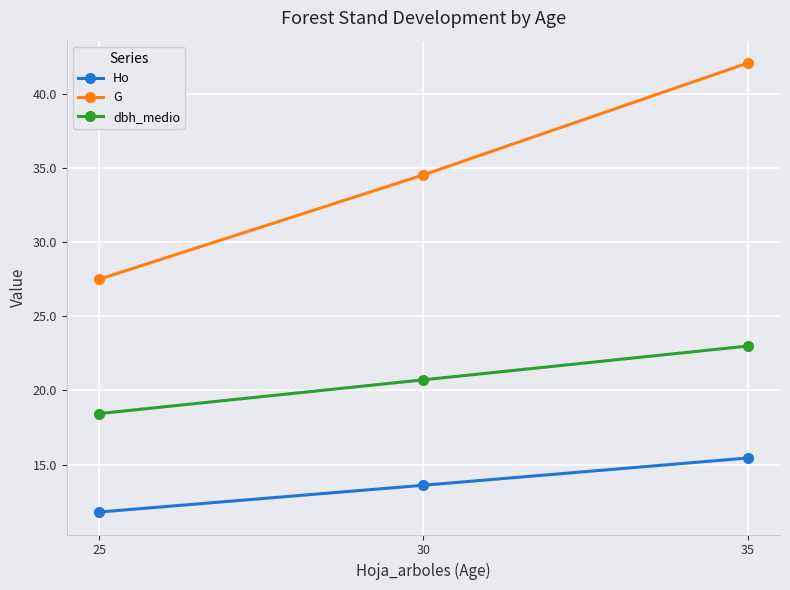

How many data points in dbh_medio are less than 20?

1